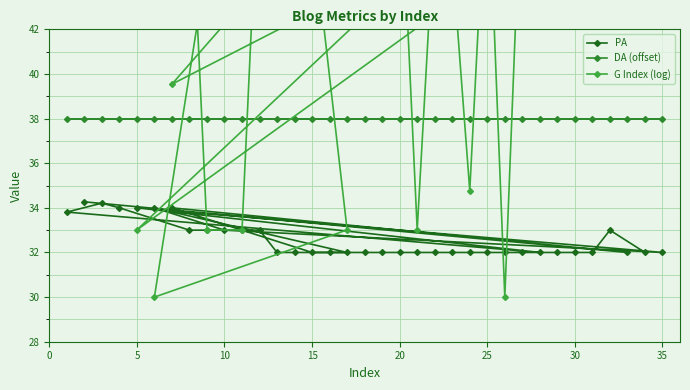

At how many categories does at least one series exceed 39?

27